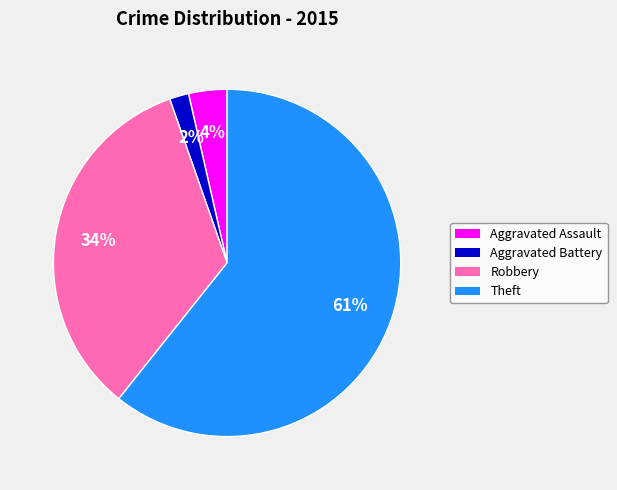

To the nearest percent, what portion does Aggravated Assault represent?

4%